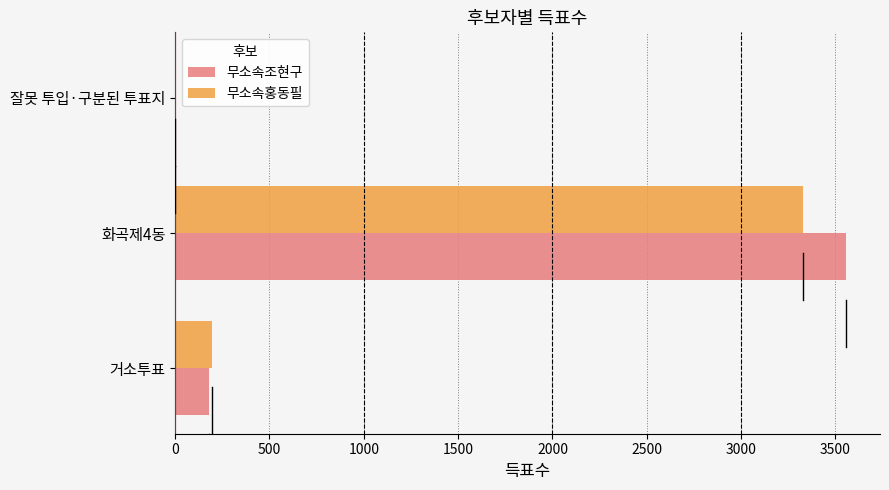

How many distinct data groups are displayed?

2